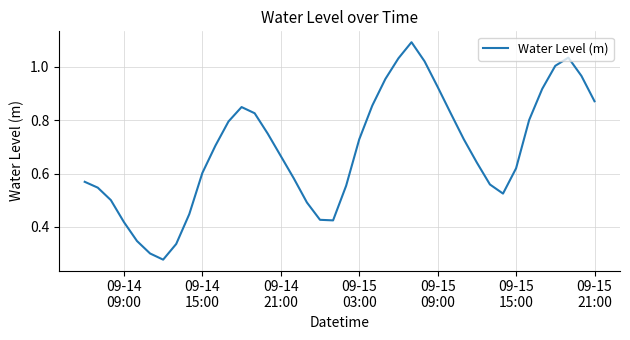

Does the chart have visible grid lines?

Yes